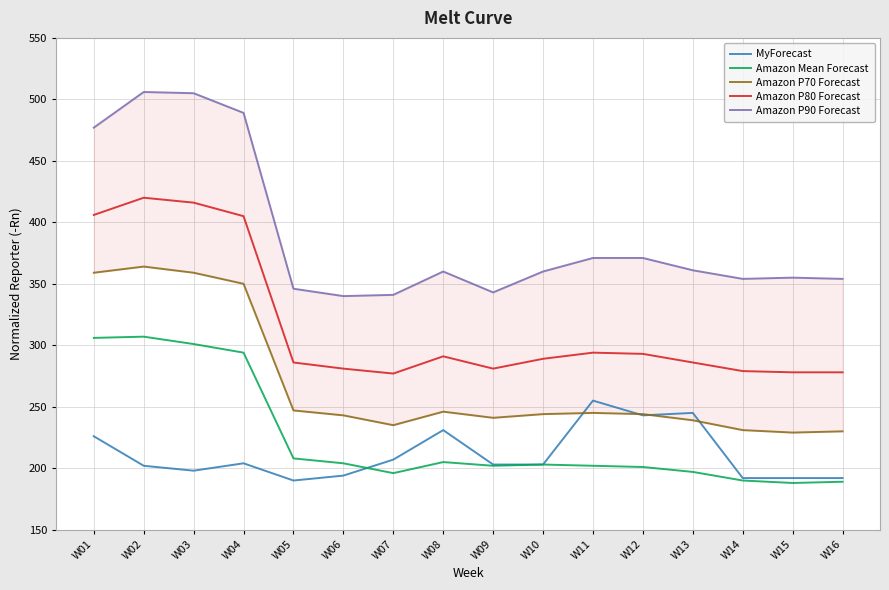

True or false: Amazon P90 Forecast and Amazon P70 Forecast cross at least once.

False